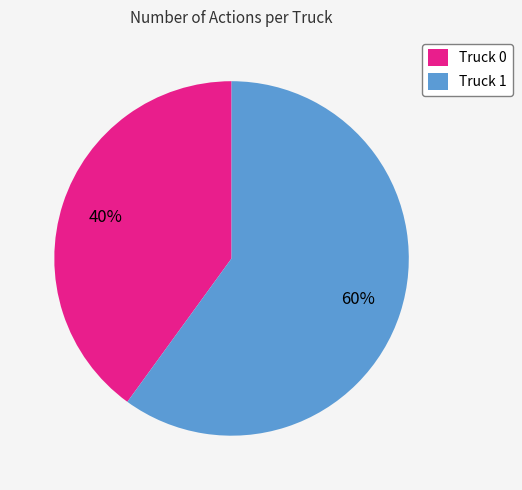

How many slices are in this pie chart?

2